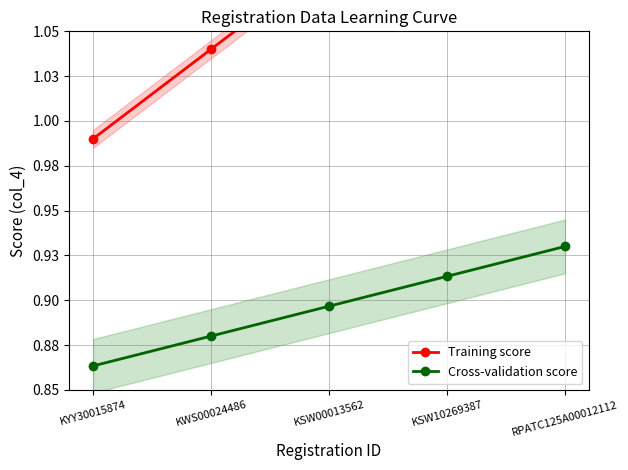

What are all the series names shown in the legend?

Training score, Cross-validation score